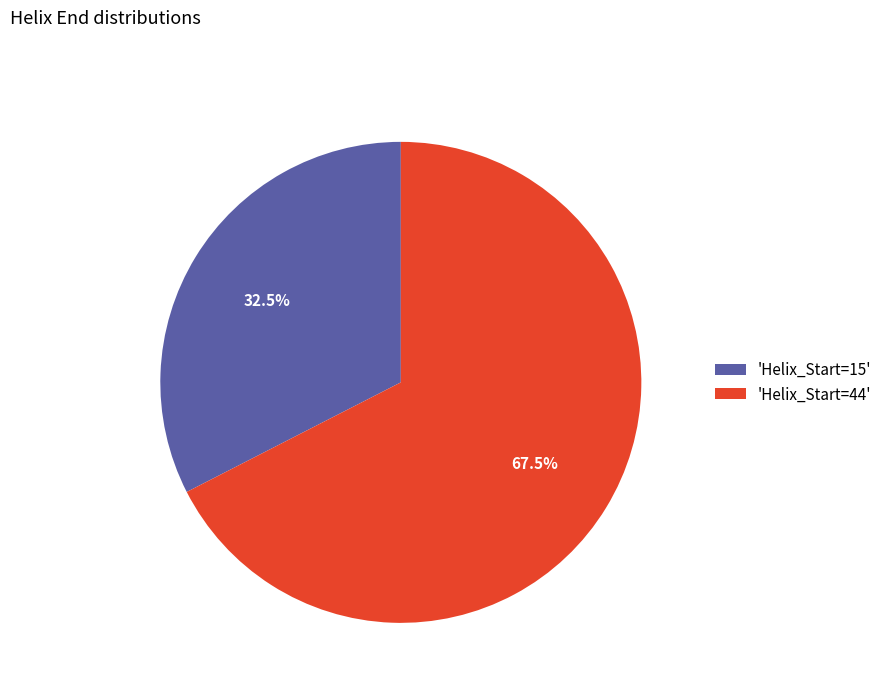

What portion of the pie excludes 'Helix_Start=44'?

32.5%